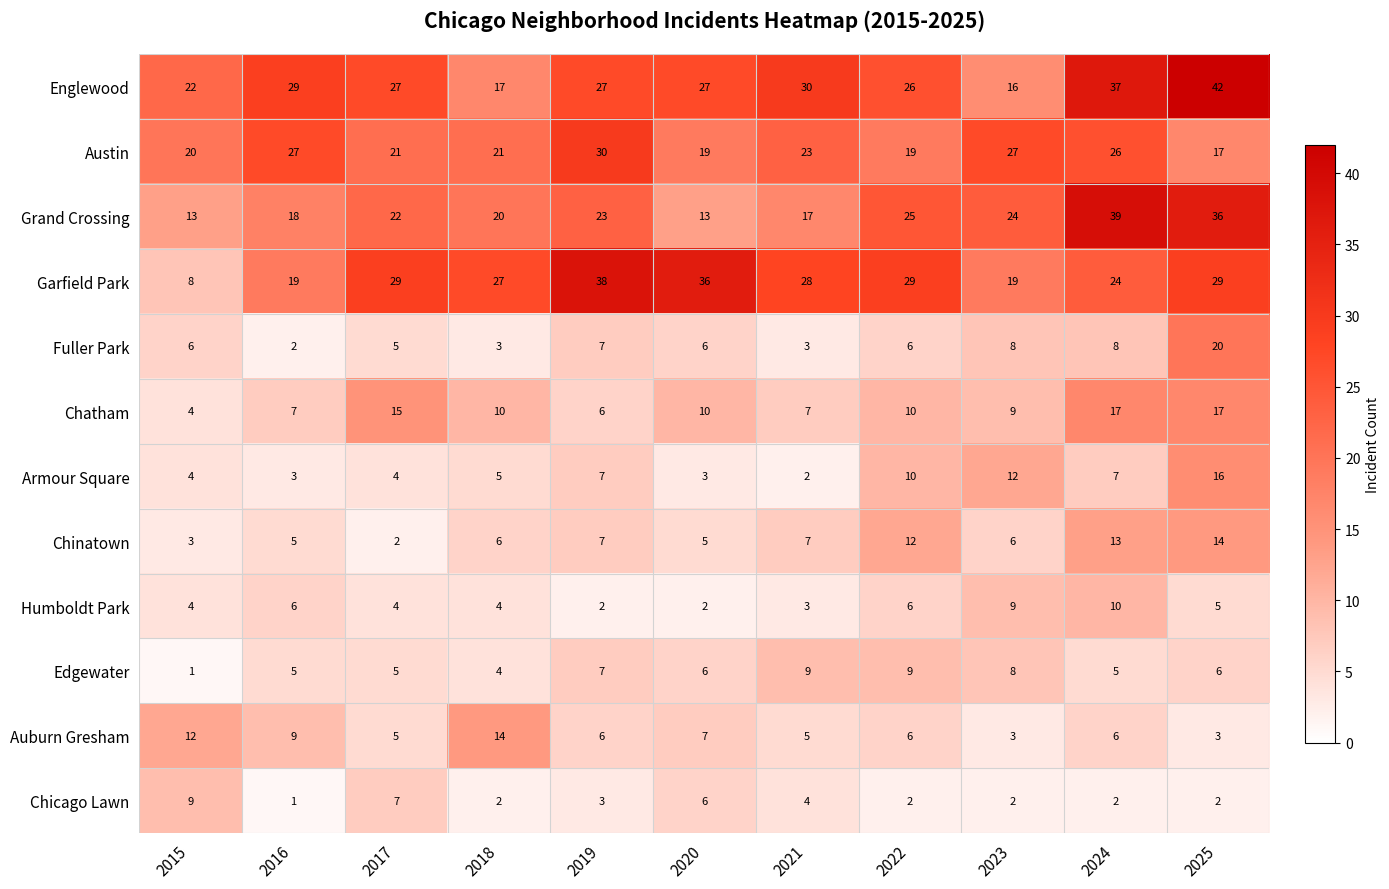

Is the value of Fuller Park at 2016 greater than the value of Grand Crossing at 2022?

No